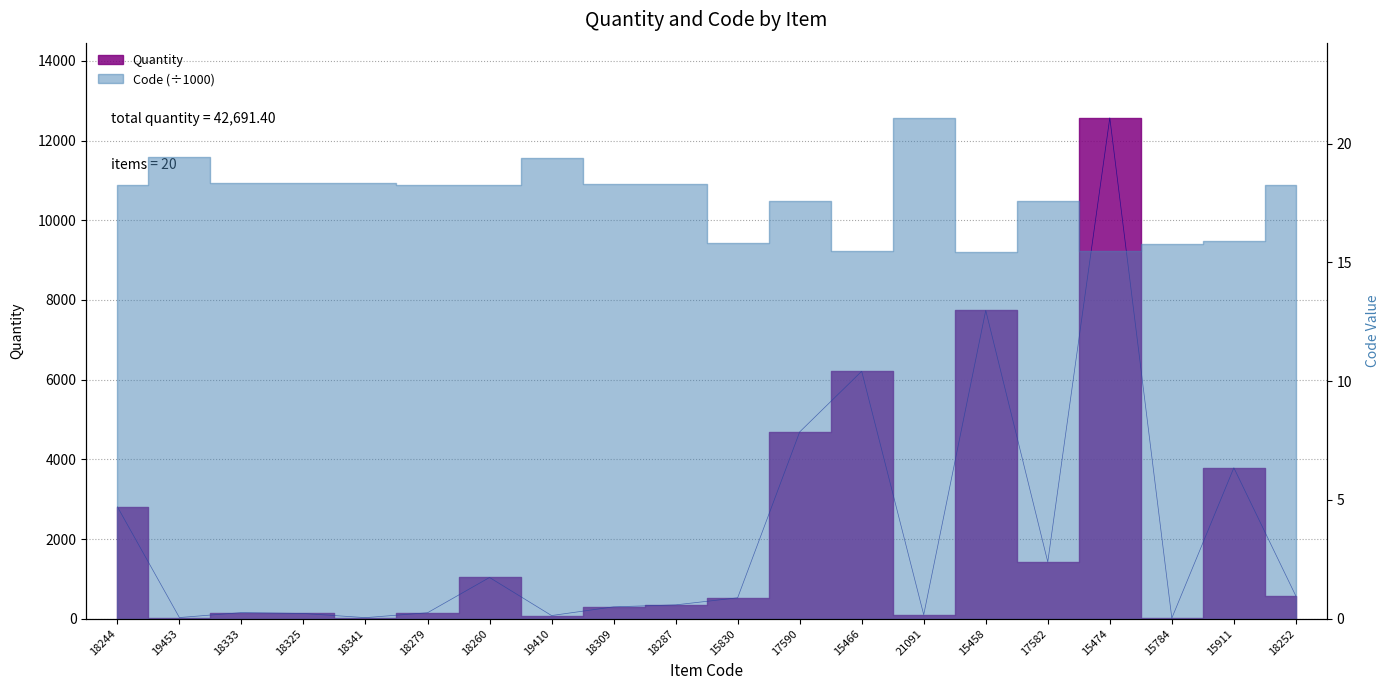

At which category does the data reach its first local valley?

19453